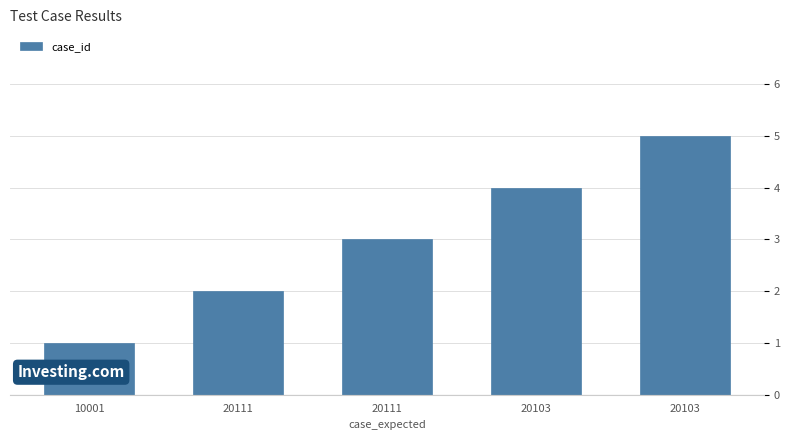

The chart shows a value of 2 at 10001. True or false?

False